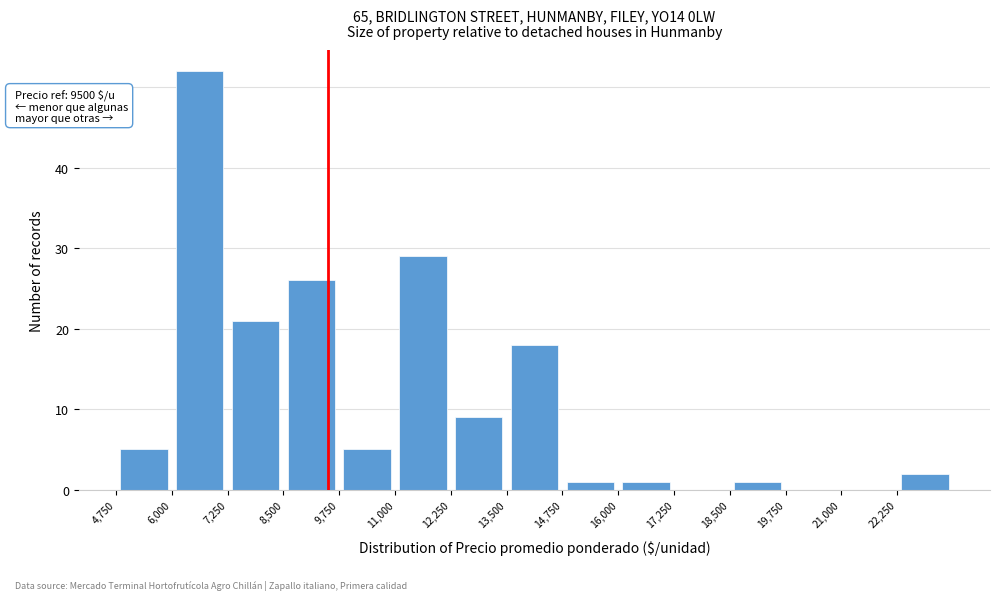

Which range on the x-axis has the tallest bar?

6000 to 7250